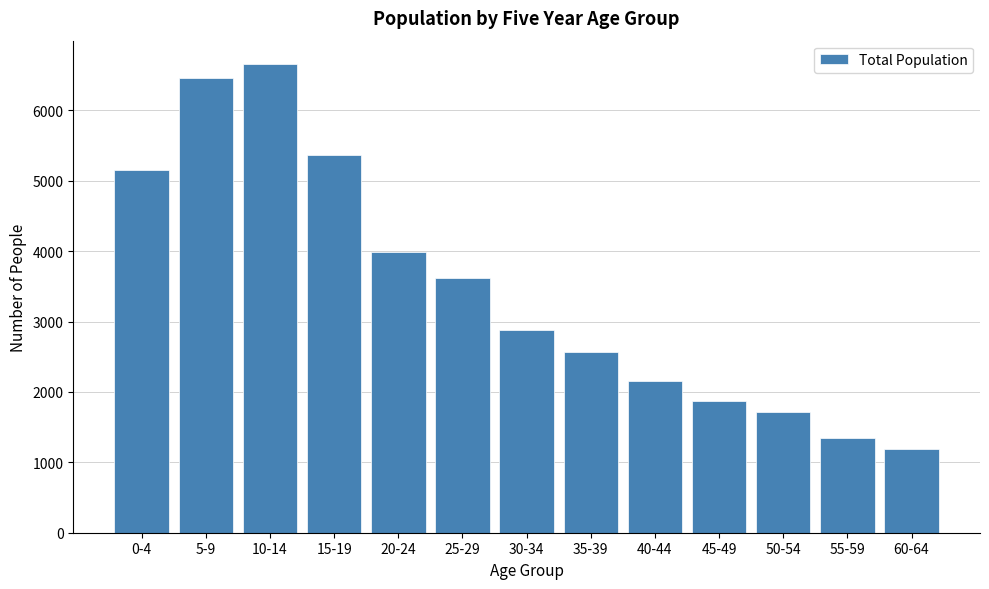

Reading right to left, what are all the values shown in this chart?

1192	1352	1715	1876	2150	2572	2883	3623	3983	5359	6656	6454	5148